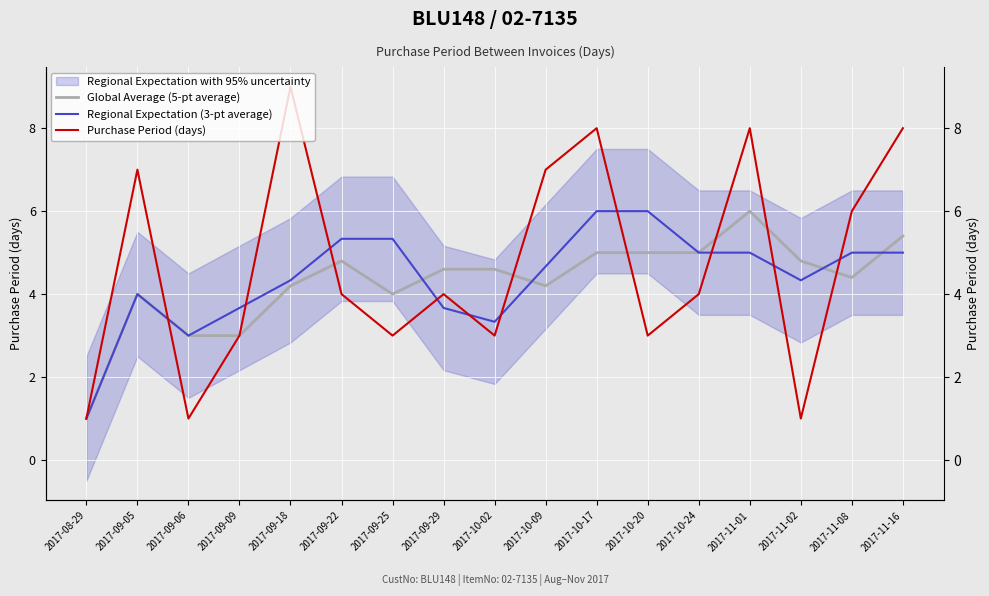

Reading left to right, list all the values displayed in this chart.

Global Average (5-pt average): 1.0	4.0	3.0	3.0	4.2	4.8	4.0	4.6	4.6	4.2	5.0	5.0	5.0	6.0	4.8	4.4	5.4
Regional Expectation (3-pt average): 1.0	4.0	3.0	3.7	4.3	5.3	5.3	3.7	3.3	4.7	6.0	6.0	5.0	5.0	4.3	5.0	5.0
Purchase Period (days): 1.0	7.0	1.0	3.0	9.0	4.0	3.0	4.0	3.0	7.0	8.0	3.0	4.0	8.0	1.0	6.0	8.0